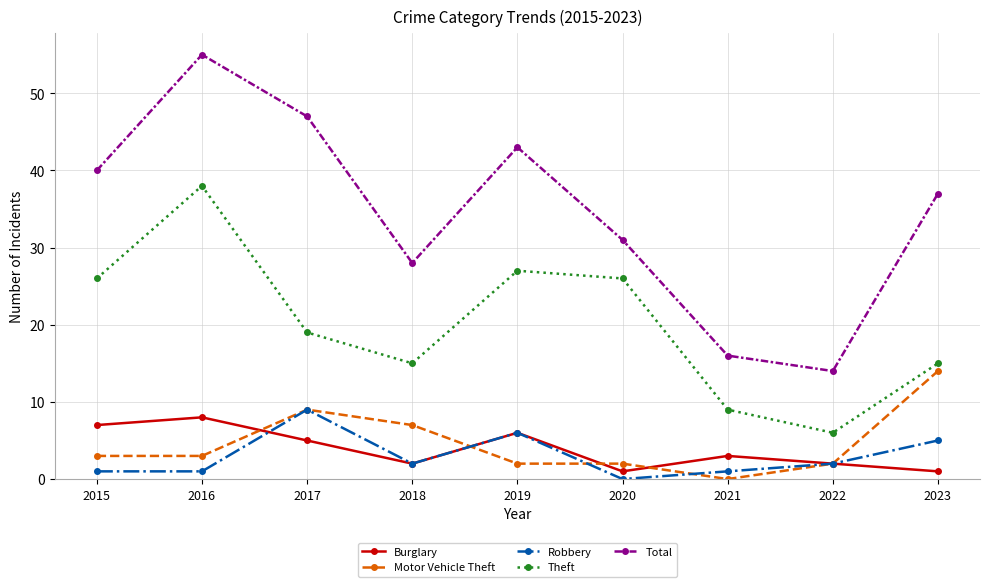

How many distinct data groups are displayed?

5